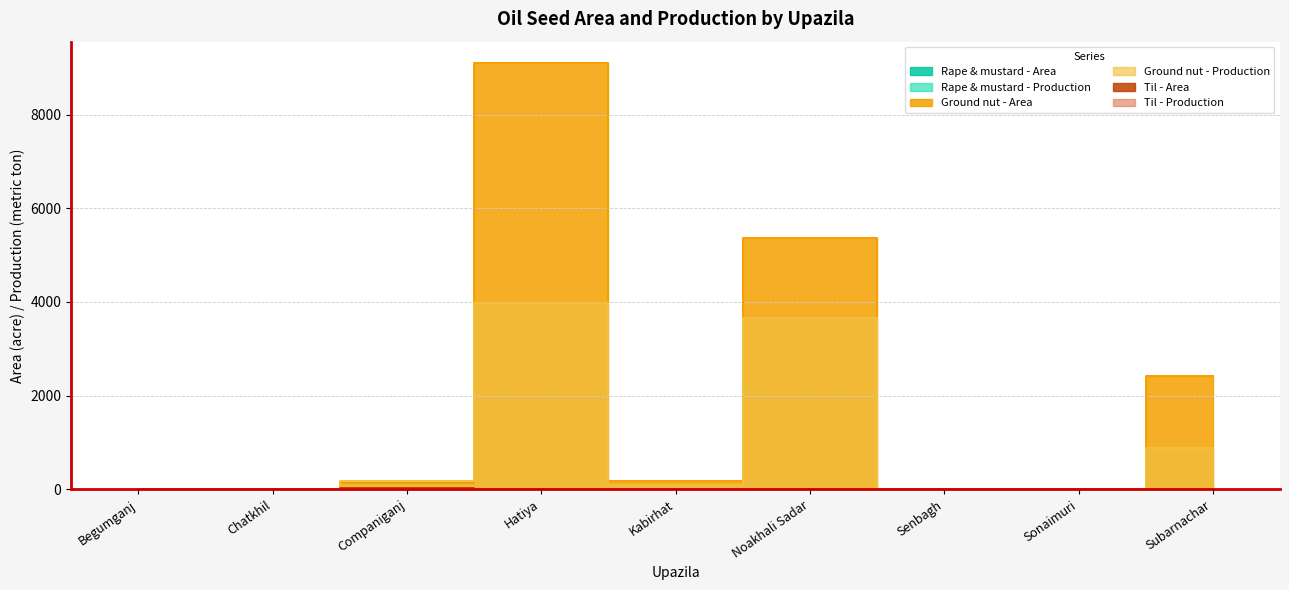

Reading left to right, extract all data points from this chart.

Rape & mustard - Area: Begumganj=0	Chatkhil=0	Companiganj=10	Hatiya=0	Kabirhat=8	Noakhali Sadar=15	Senbagh=0	Sonaimuri=0	Subarnachar=10
Rape & mustard - Production: Begumganj=0	Chatkhil=0	Companiganj=3	Hatiya=0	Kabirhat=2	Noakhali Sadar=6	Senbagh=0	Sonaimuri=0	Subarnachar=3
Ground nut - Area: Begumganj=0	Chatkhil=0	Companiganj=136	Hatiya=9105	Kabirhat=186	Noakhali Sadar=5372	Senbagh=0	Sonaimuri=0	Subarnachar=2420
Ground nut - Production: Begumganj=0	Chatkhil=0	Companiganj=183	Hatiya=3970	Kabirhat=97	Noakhali Sadar=3653	Senbagh=0	Sonaimuri=0	Subarnachar=891
Til - Area: Begumganj=0	Chatkhil=0	Companiganj=25	Hatiya=10	Kabirhat=0	Noakhali Sadar=0	Senbagh=4	Sonaimuri=0	Subarnachar=0
Til - Production: Begumganj=0	Chatkhil=0	Companiganj=11	Hatiya=7	Kabirhat=0	Noakhali Sadar=0	Senbagh=2	Sonaimuri=0	Subarnachar=0